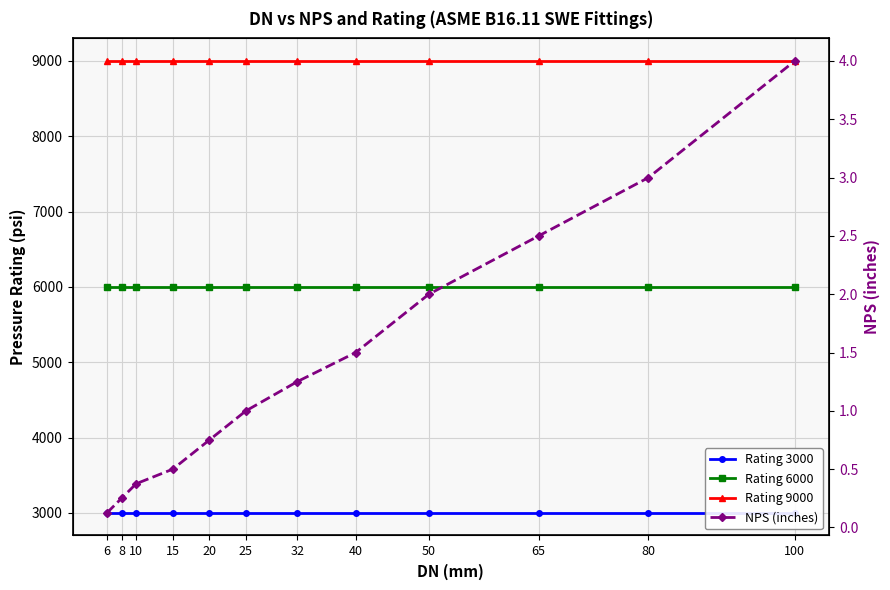

Reading right to left, list all the values displayed in this chart.

Rating 3000: 100=3000.0	80=3000.0	65=3000.0	50=3000.0	40=3000.0	32=3000.0	25=3000.0	20=3000.0	15=3000.0	10=3000.0	8=3000.0	6=3000.0
Rating 6000: 100=6000.0	80=6000.0	65=6000.0	50=6000.0	40=6000.0	32=6000.0	25=6000.0	20=6000.0	15=6000.0	10=6000.0	8=6000.0	6=6000.0
Rating 9000: 100=9000.0	80=9000.0	65=9000.0	50=9000.0	40=9000.0	32=9000.0	25=9000.0	20=9000.0	15=9000.0	10=9000.0	8=9000.0	6=9000.0
NPS (inches): 100=4.0	80=3.0	65=2.5	50=2.0	40=1.5	32=1.2	25=1.0	20=0.8	15=0.5	10=0.4	8=0.2	6=0.1